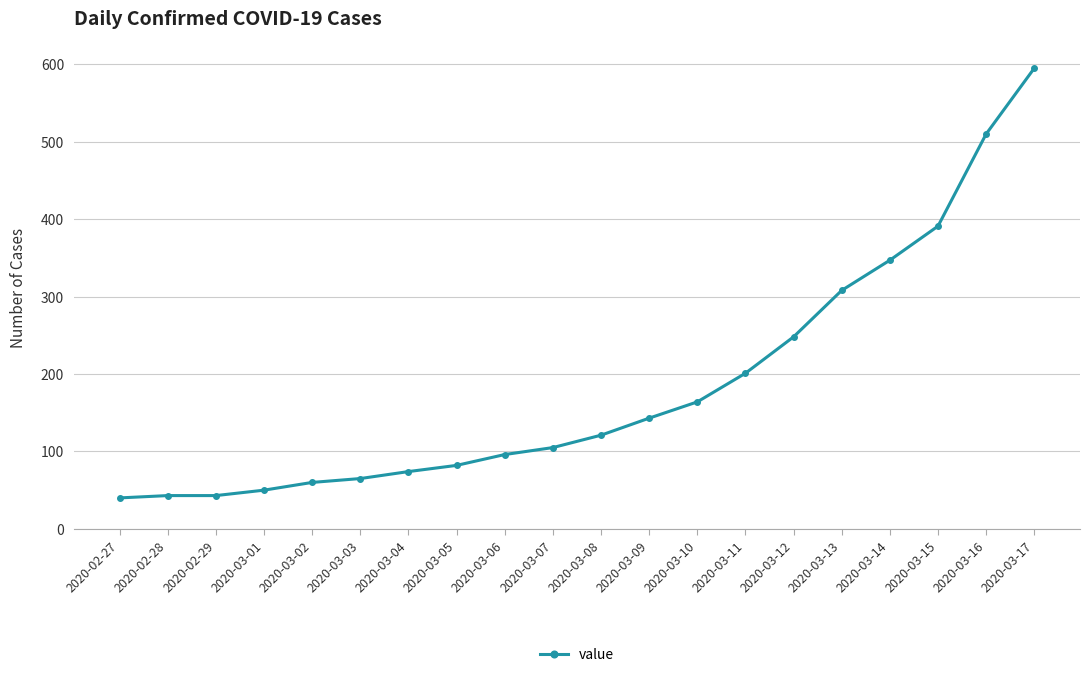

Does the chart have visible grid lines?

Yes